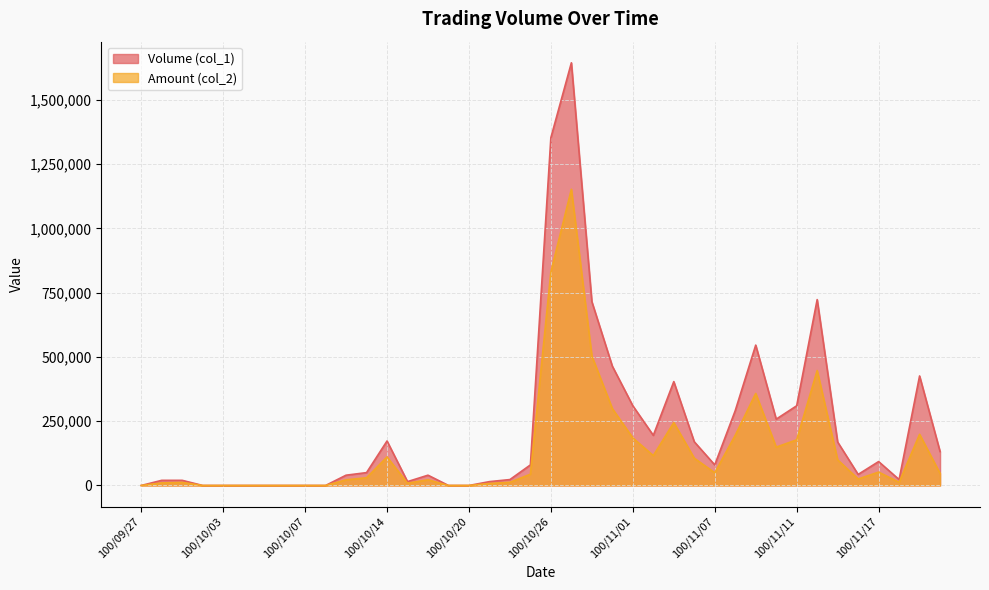

What is the total value across all series at 100/11/15?

268710